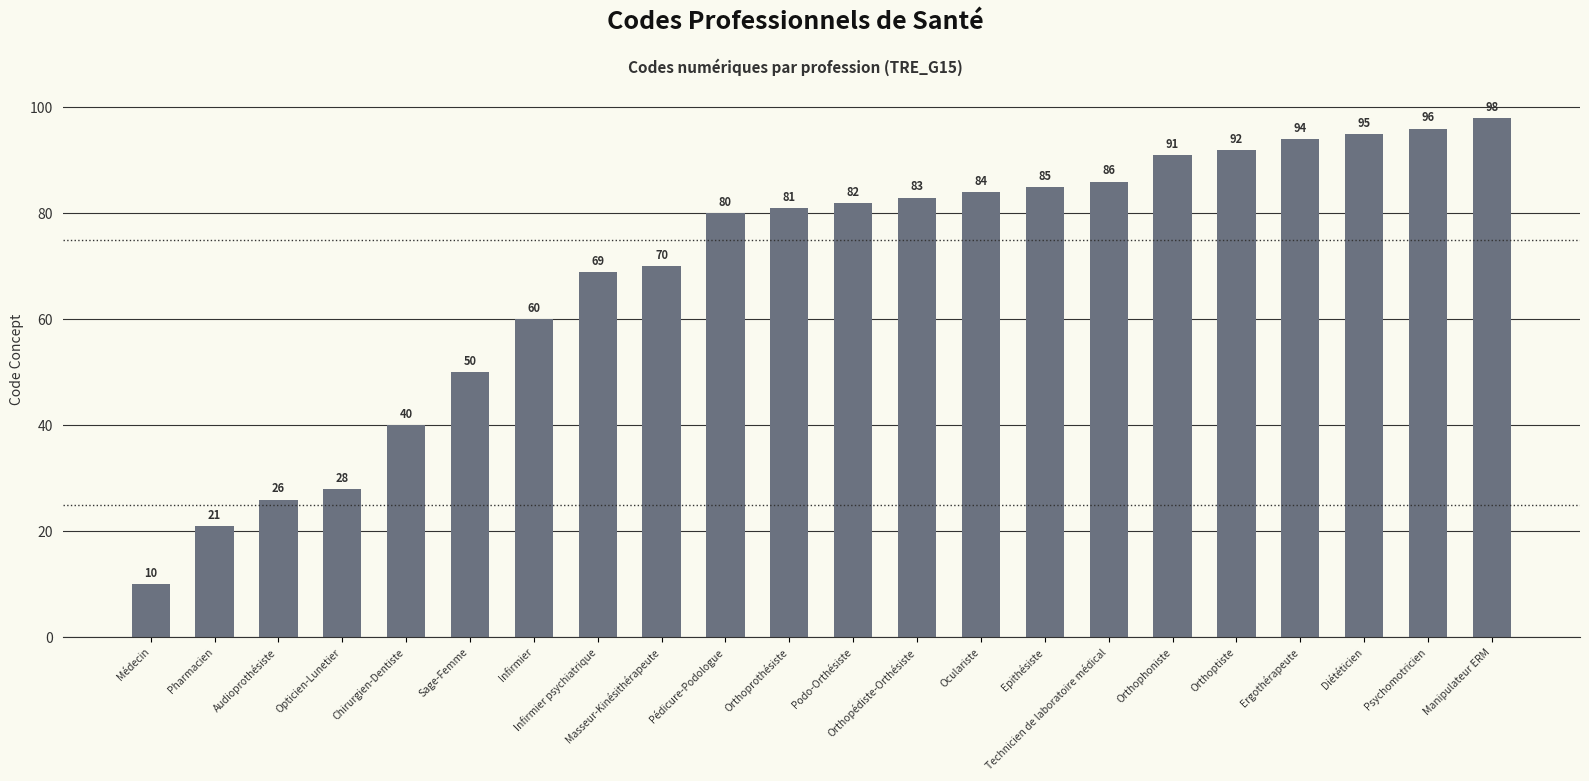

How many bars are there in total?

22